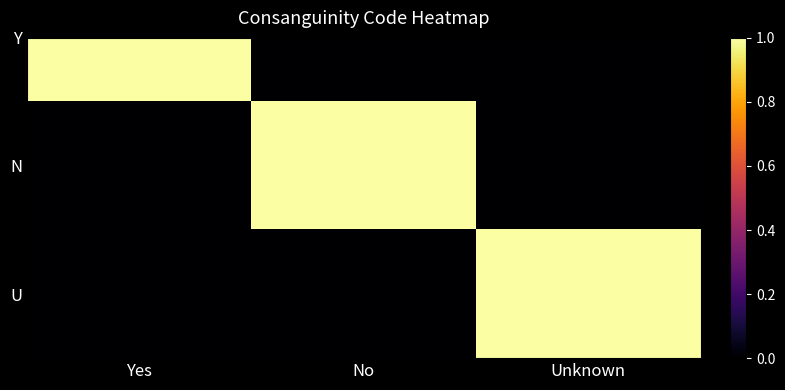

The chart shows a value of 0 at Yes. True or false?

False